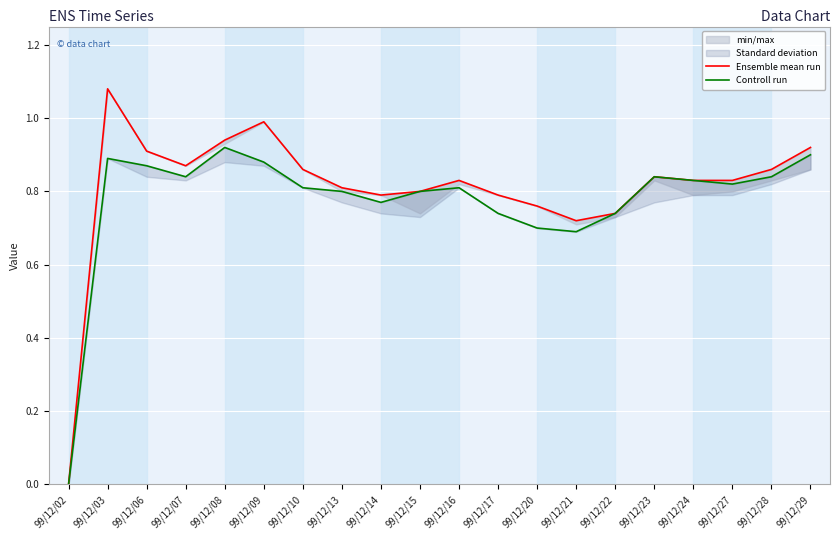

Which series changed the most between 99/12/09 and 99/12/28?

Ensemble mean run